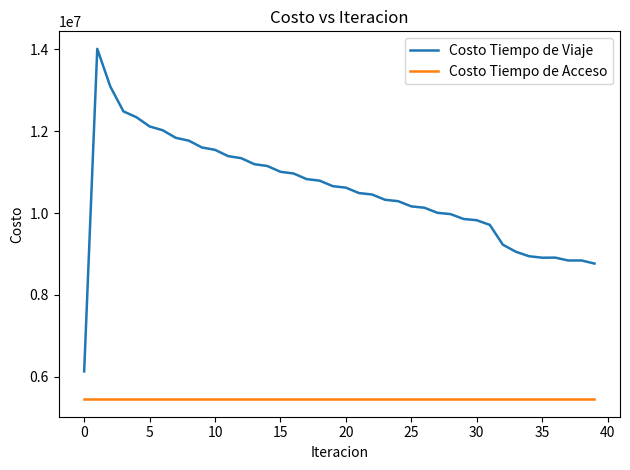

True or false: Costo Tiempo de Acceso and Costo Tiempo de Viaje intersect in this chart.

False